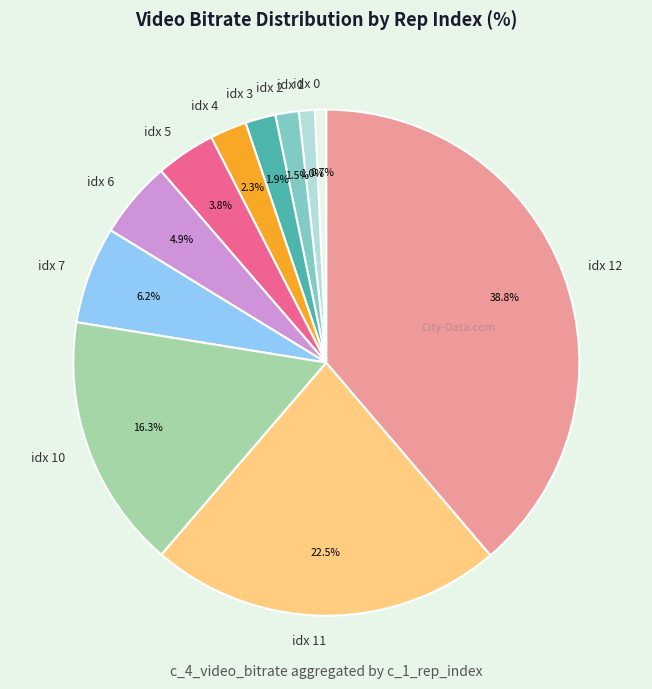

What is the ratio of the value at idx 1 to the value at idx 4?

0.4